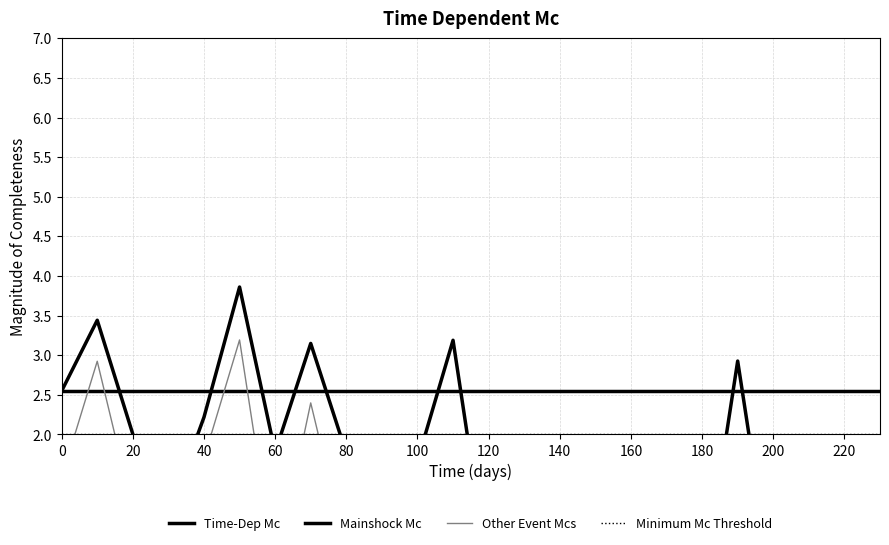

Does the chart have visible grid lines?

Yes